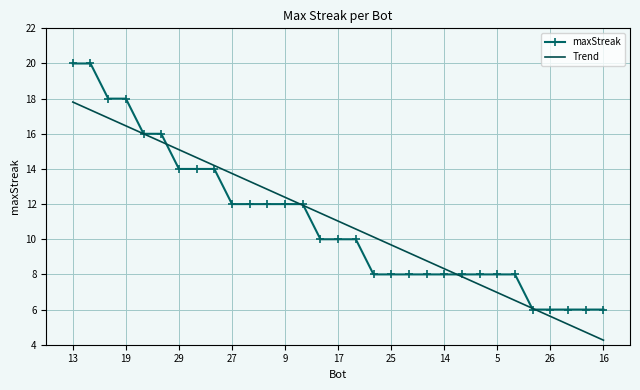

Which series has the widest spread of values?

maxStreak